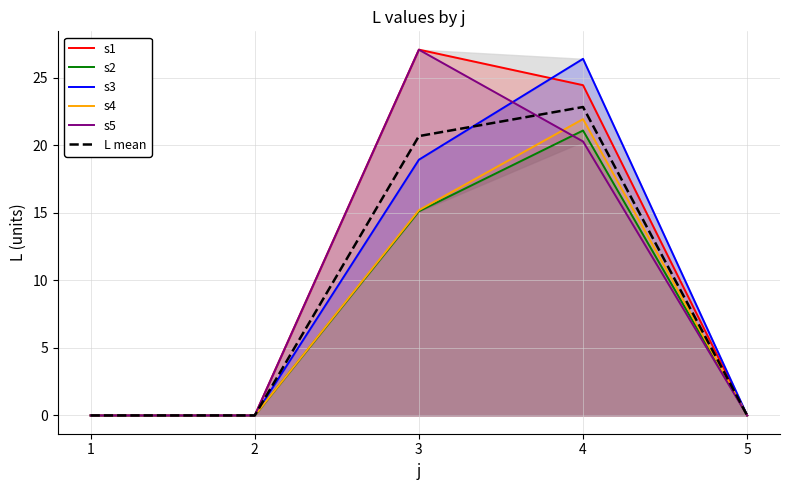

Reading left to right, transcribe all the data shown in this chart.

s1: 1=0.0	2=0.0	3=27.1	4=24.4	5=0.0
s2: 1=0.0	2=0.0	3=15.1	4=21.1	5=0.0
s3: 1=0.0	2=0.0	3=18.9	4=26.4	5=0.0
s4: 1=0.0	2=0.0	3=15.2	4=21.9	5=0.0
s5: 1=0.0	2=0.0	3=27.1	4=20.3	5=0.0
L mean: 1=0.0	2=0.0	3=20.7	4=22.8	5=0.0